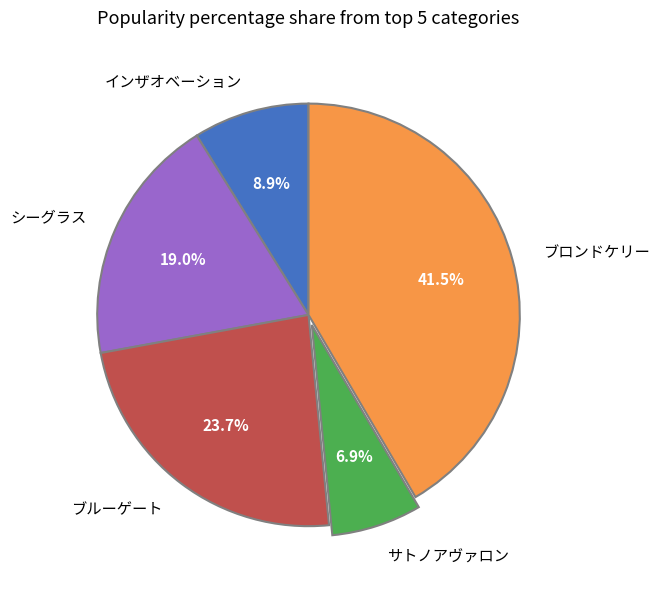

What percentage is the インザオベーション slice, to the nearest percent?

9%